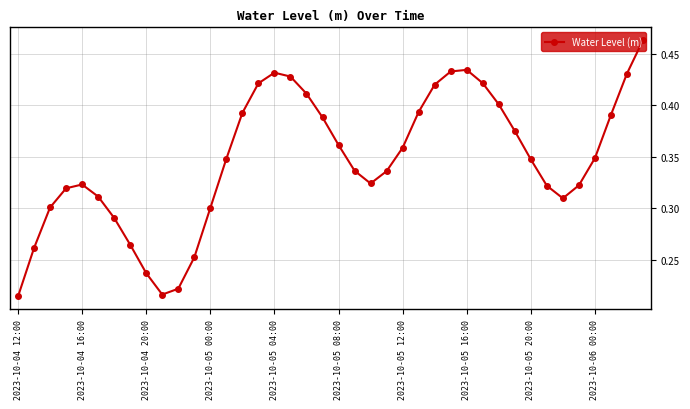

What is the sum of all values?

13.9